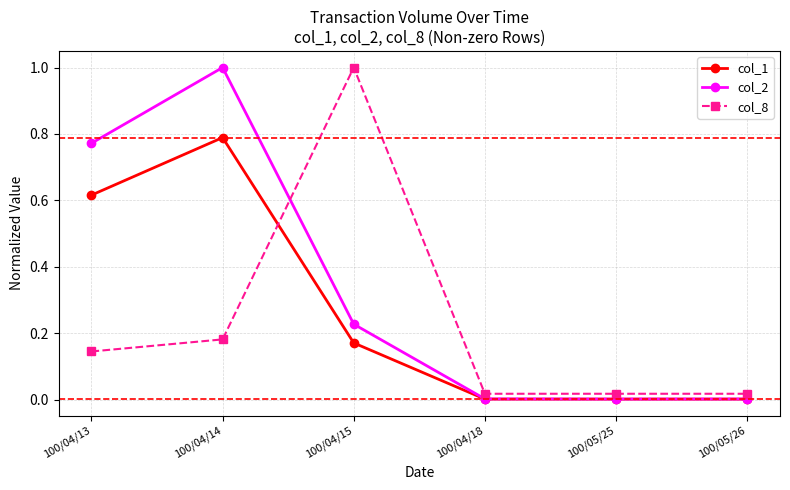

What is the label of the 2nd point from the left?

100/04/14